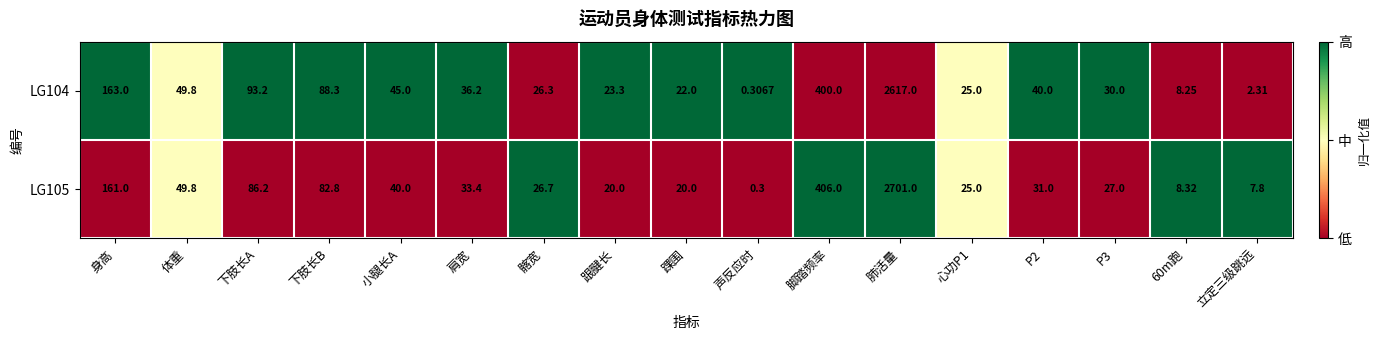

Where is LG105 nearest to the value 1350?

脚踏频率